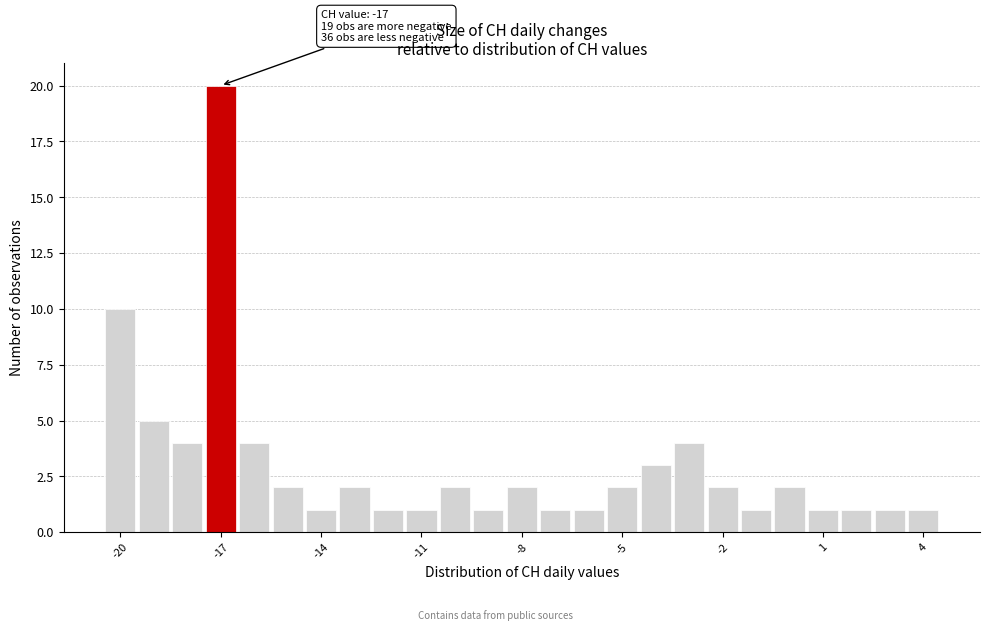

Read against the x-axis, roughly where is the centre of the tallest bar?

-17.0